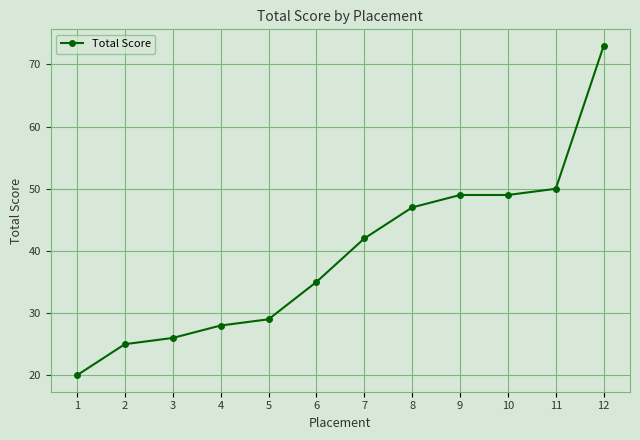

The chart shows a value of 49 at 10. True or false?

True